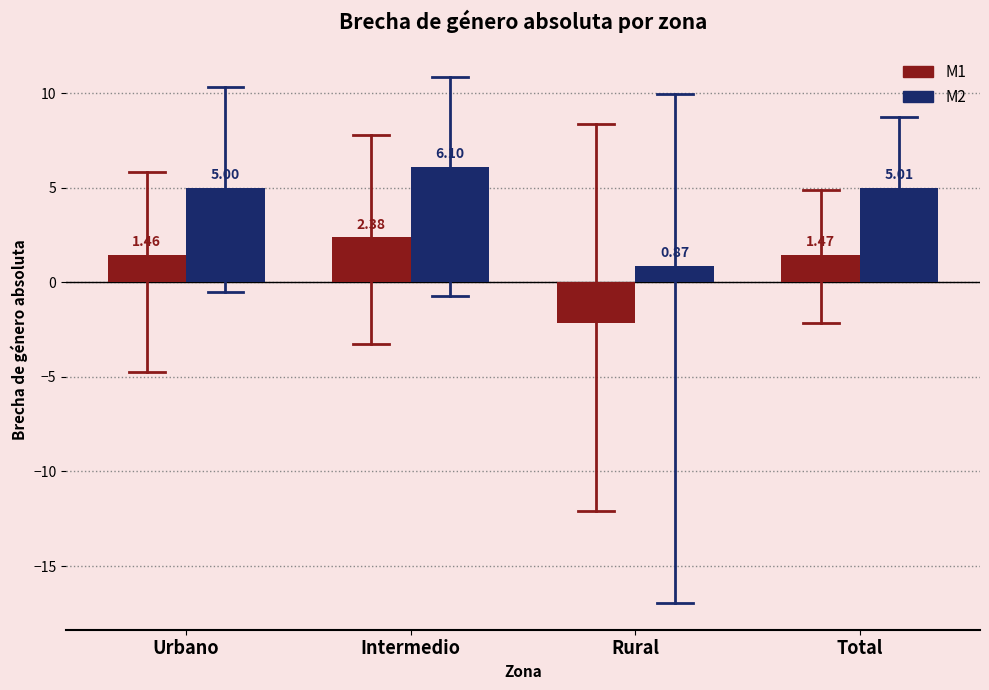

What is the spread (max minus min) of values at Urbano?

3.5